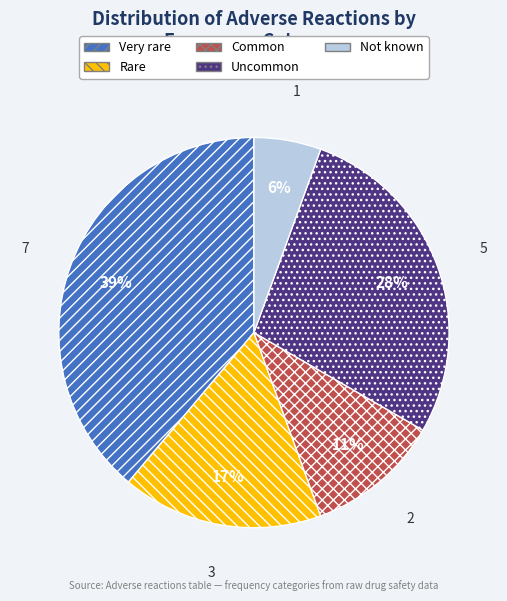

Rank the categories by value from lowest to highest.

Not known, Common, Rare, Uncommon, Very rare